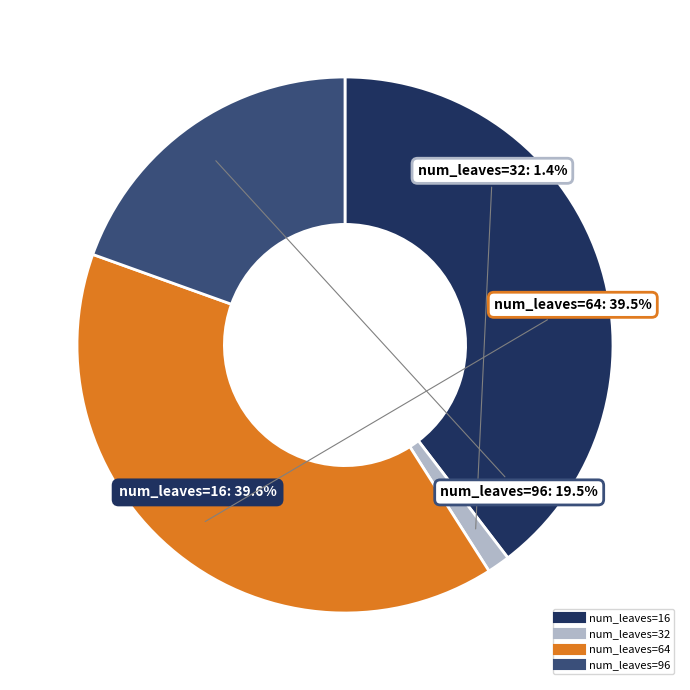

Between num_leaves=64 and num_leaves=32, which is larger?

num_leaves=64